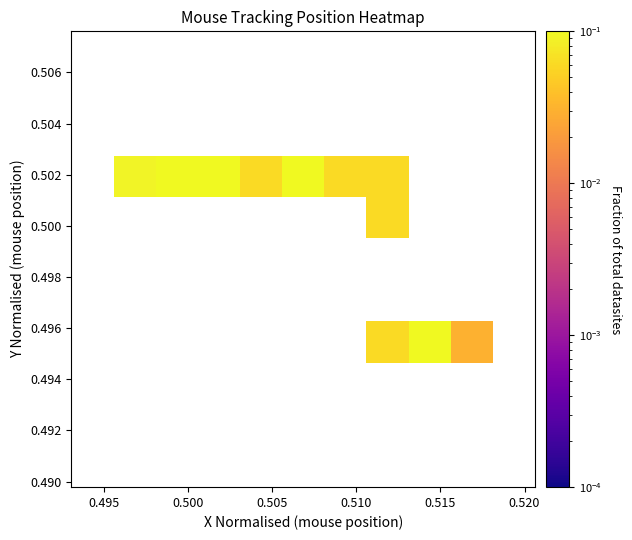

At how many categories does at least one series exceed 0?

9